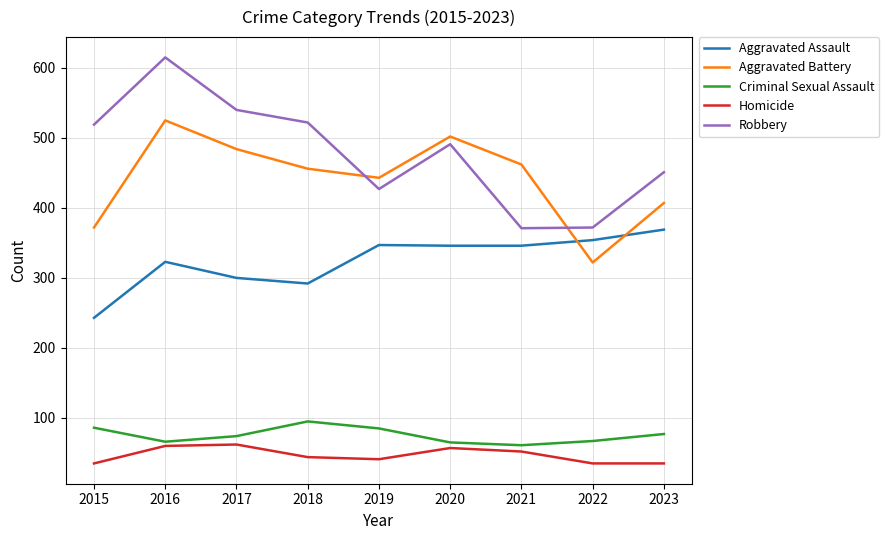

True or false: Aggravated Battery and Homicide cross at least once.

False